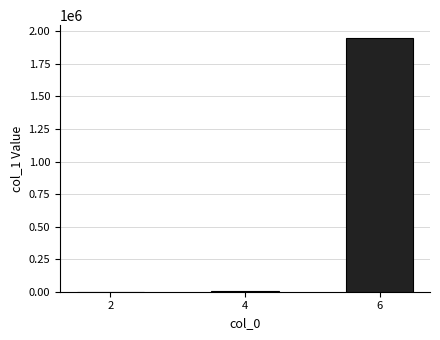

What is the approximate value at 4, to the nearest 100?

8900